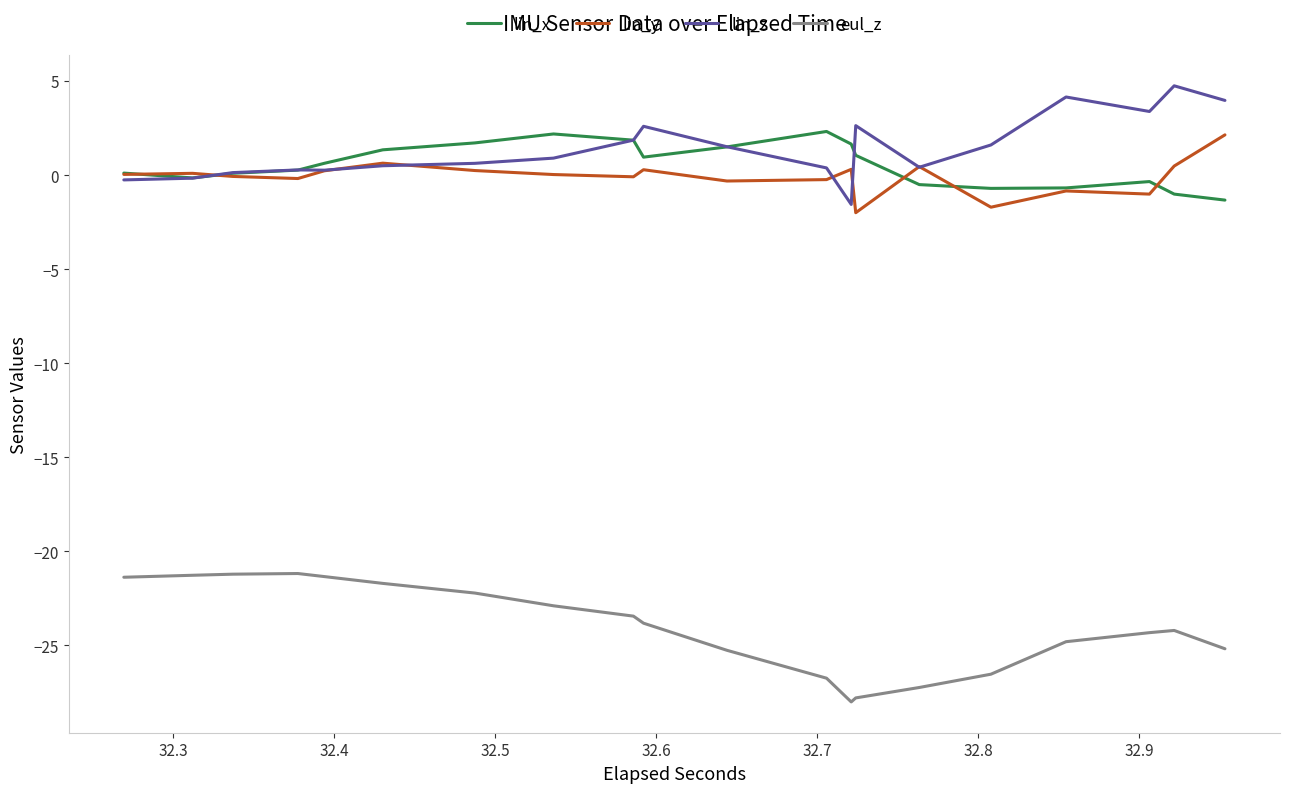

Is it true that lin_y equals 0.4 at 10?

False